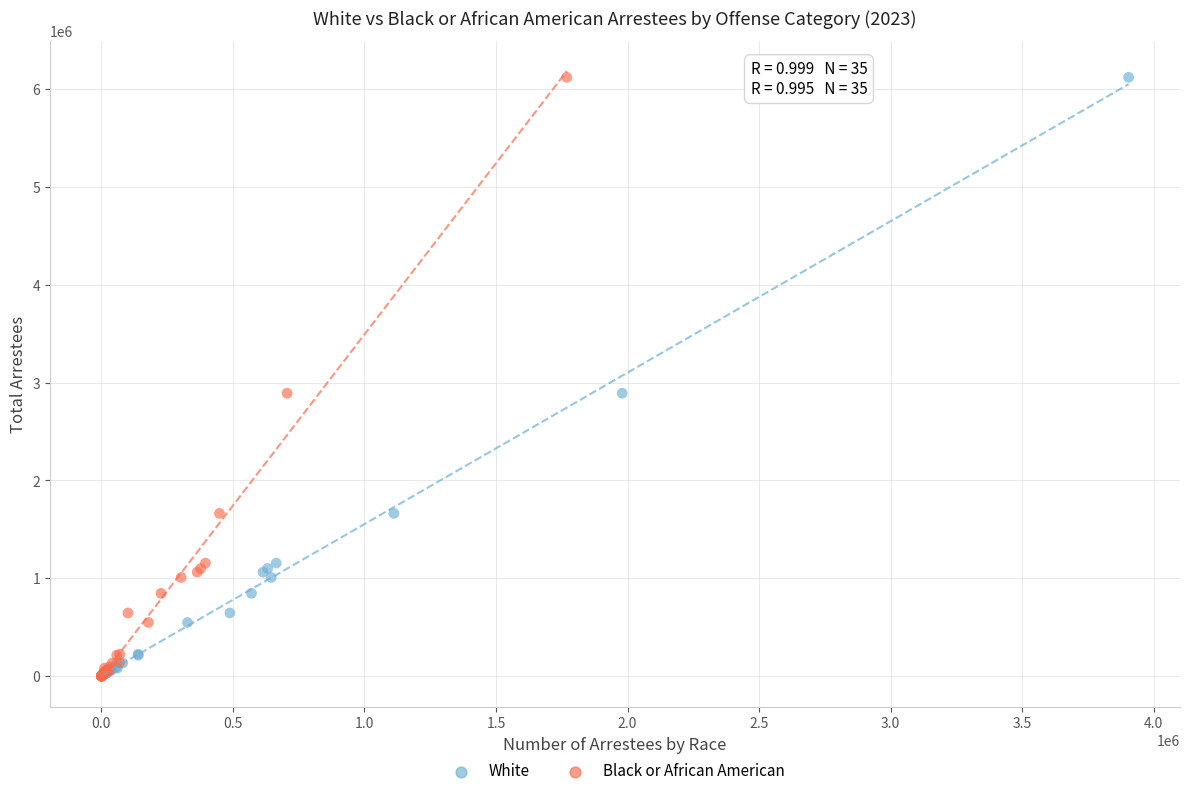

What are all the series names shown in the legend?

White, Black or African American